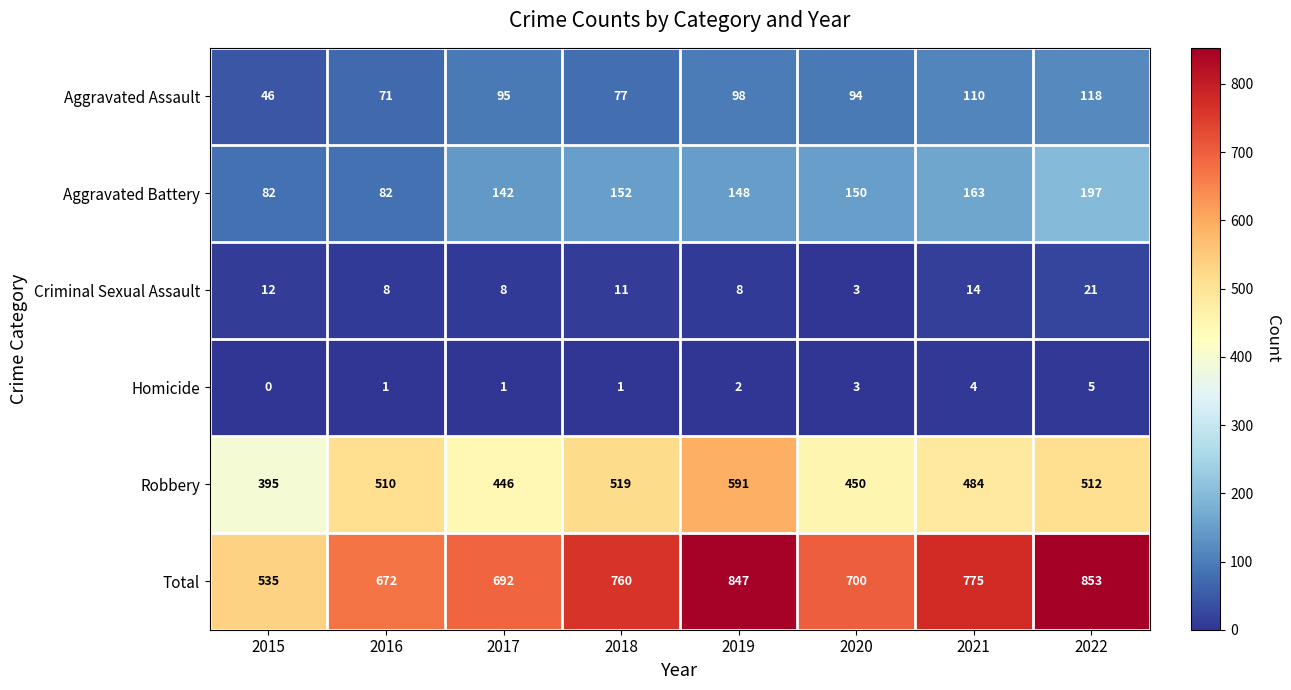

What is the average value of the Total series?

729